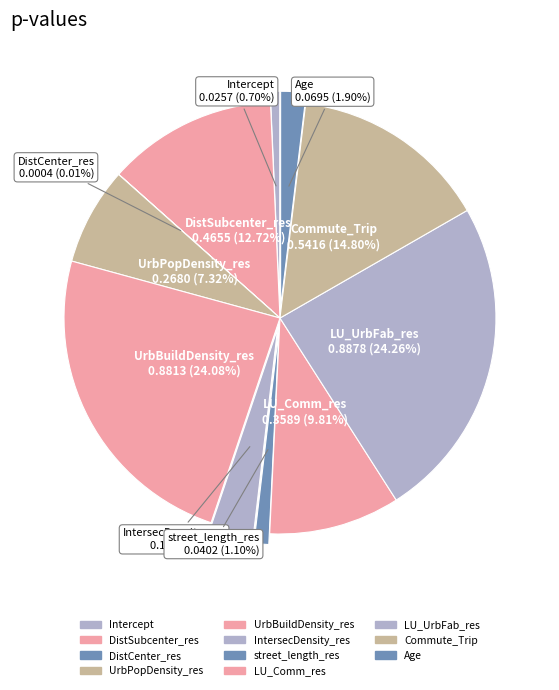

Is it true that Age is 1% of the pie?

False